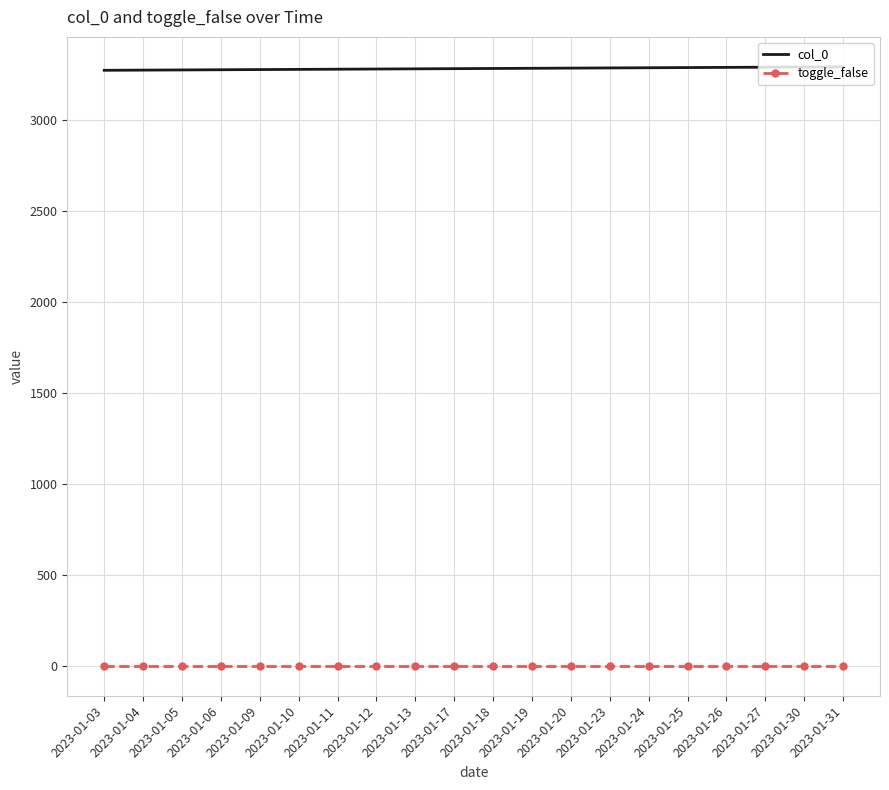

Is it true that toggle_false equals 1 at 2023-01-25?

True